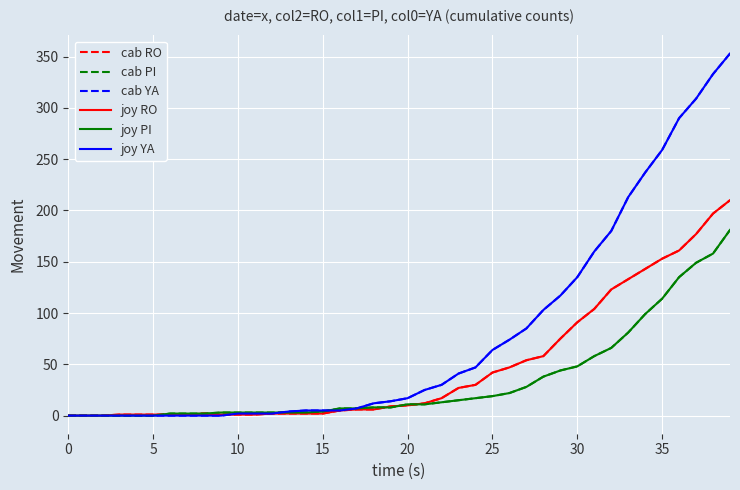

Which category has the highest value in the joy PI series?

39